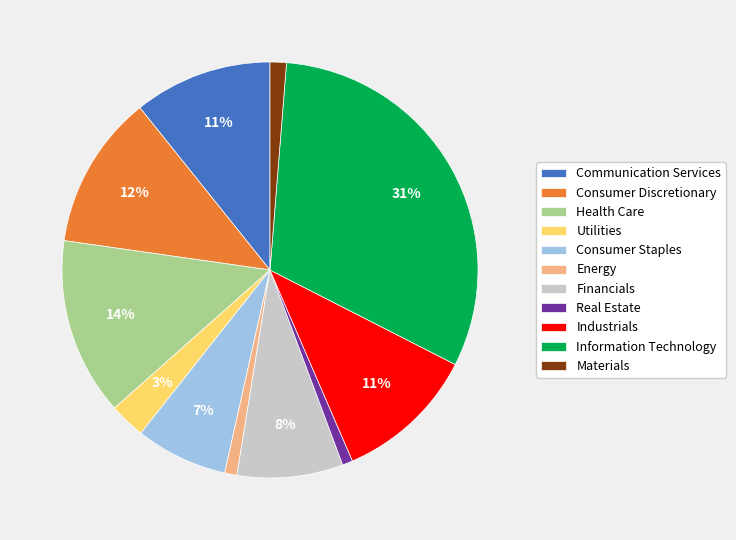

Is the sum of Energy and Health Care greater than half?

No